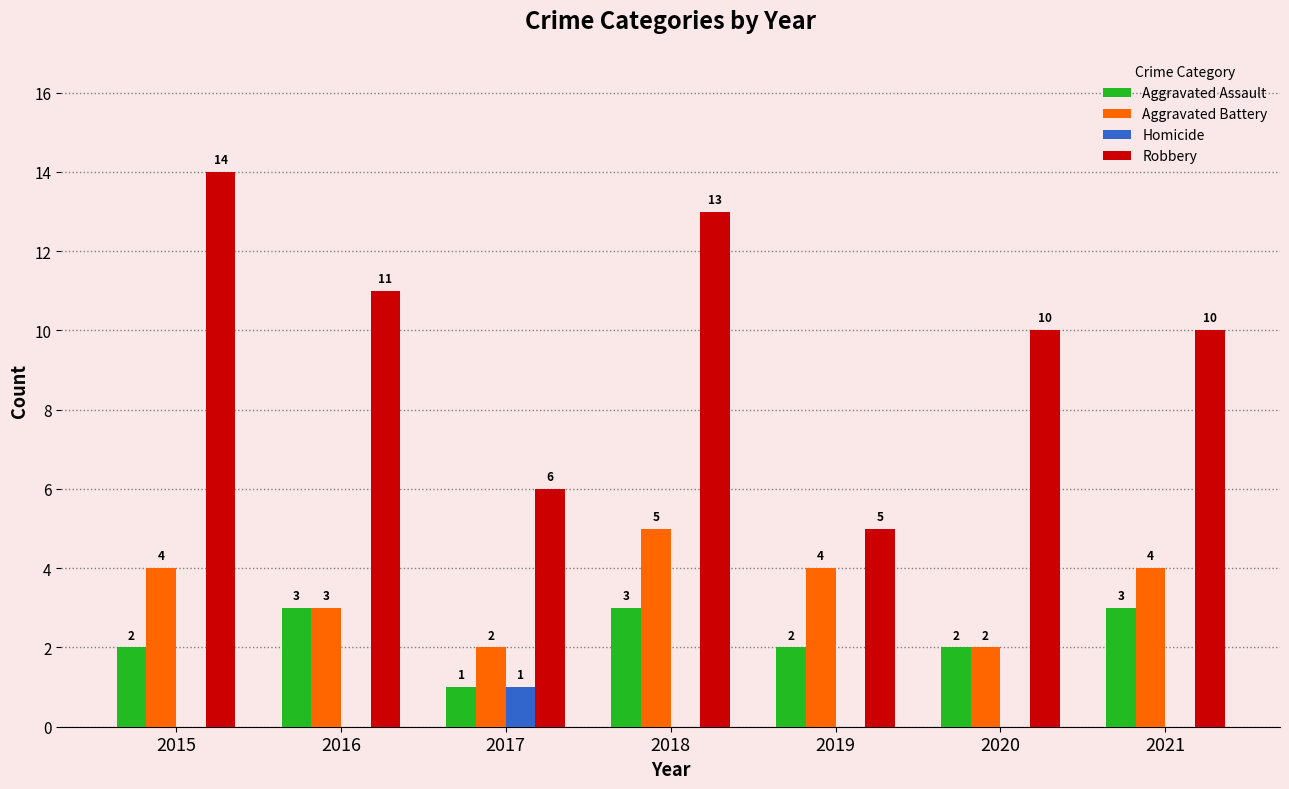

What is the maximum value for Aggravated Assault?

3